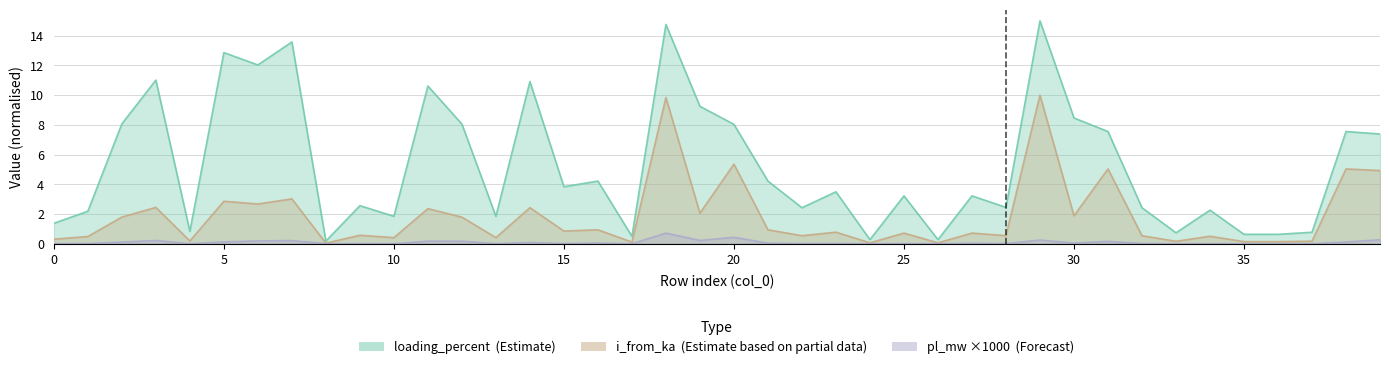

List the series in order of their overall mean, lowest first.

pl_mw, i_from_ka, loading_percent